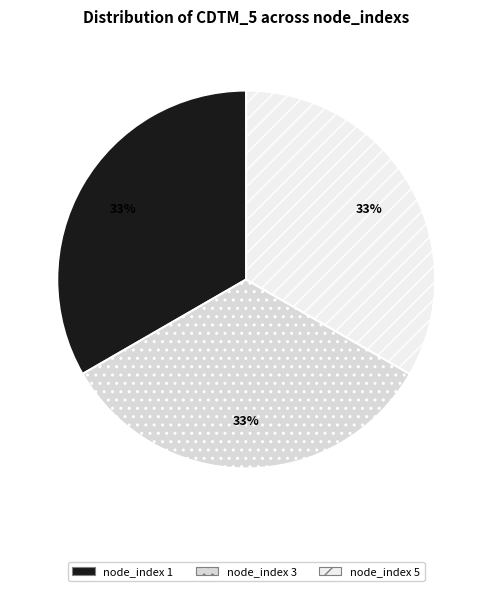

How many segments does this pie chart have?

3